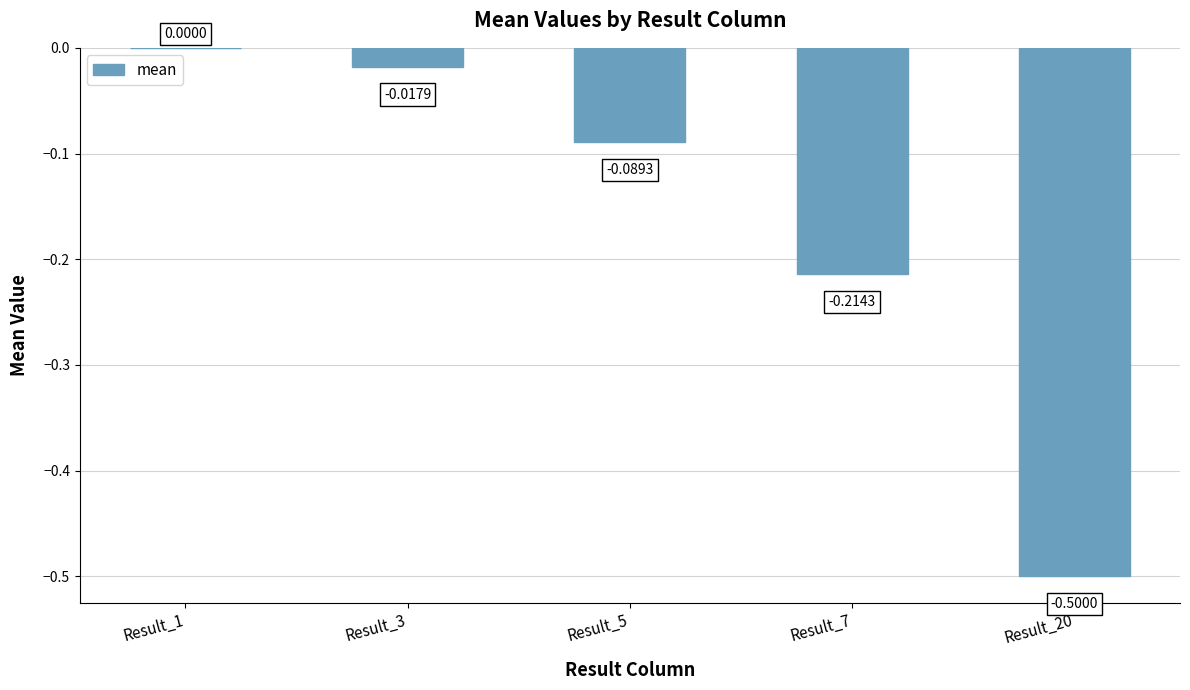

What is the change in value from Result_3 to Result_20?

-0.5